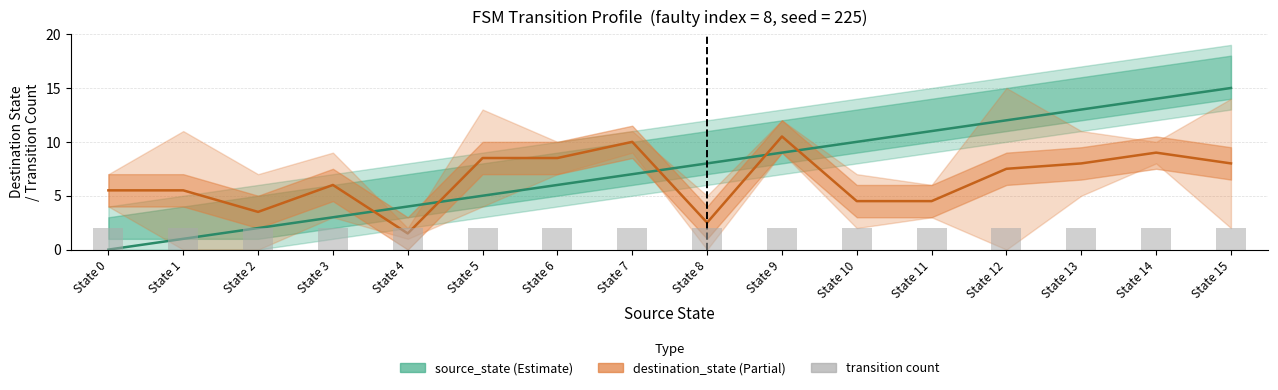

What is the value of the destination_state (Partial) bar at the 13th from the left?

7.5